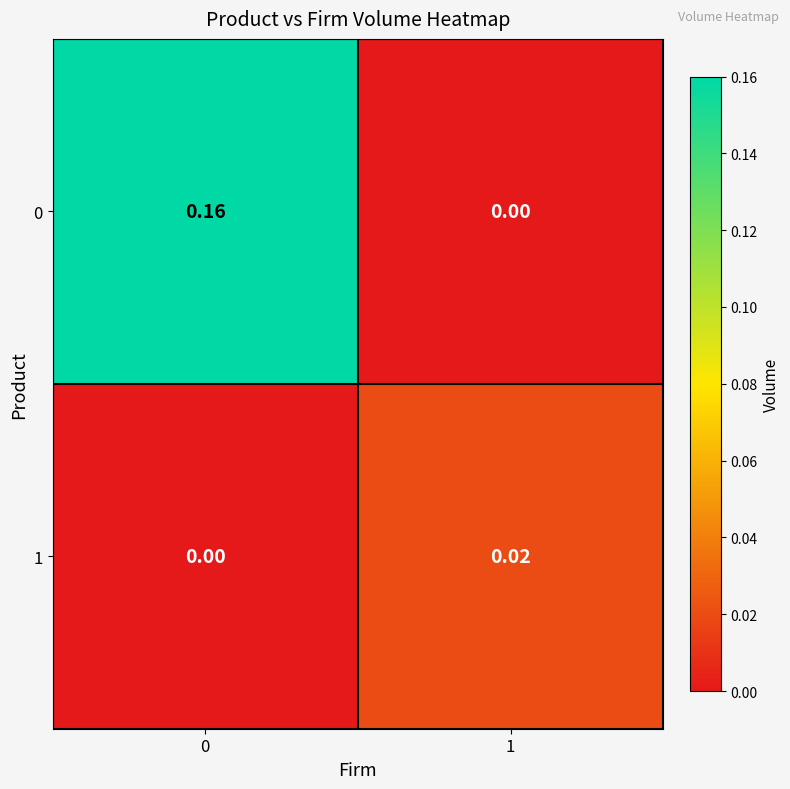

How many series are shown in this chart?

2